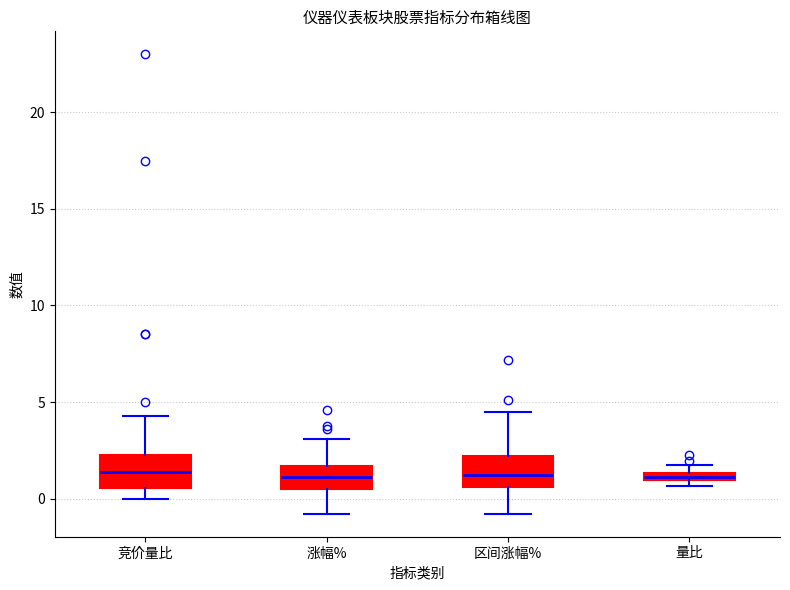

Where does the upper whisker of the box for 涨幅% end on the y-axis? The values are not printed on the chart, so give them approximately, as read against the axis.

3.0